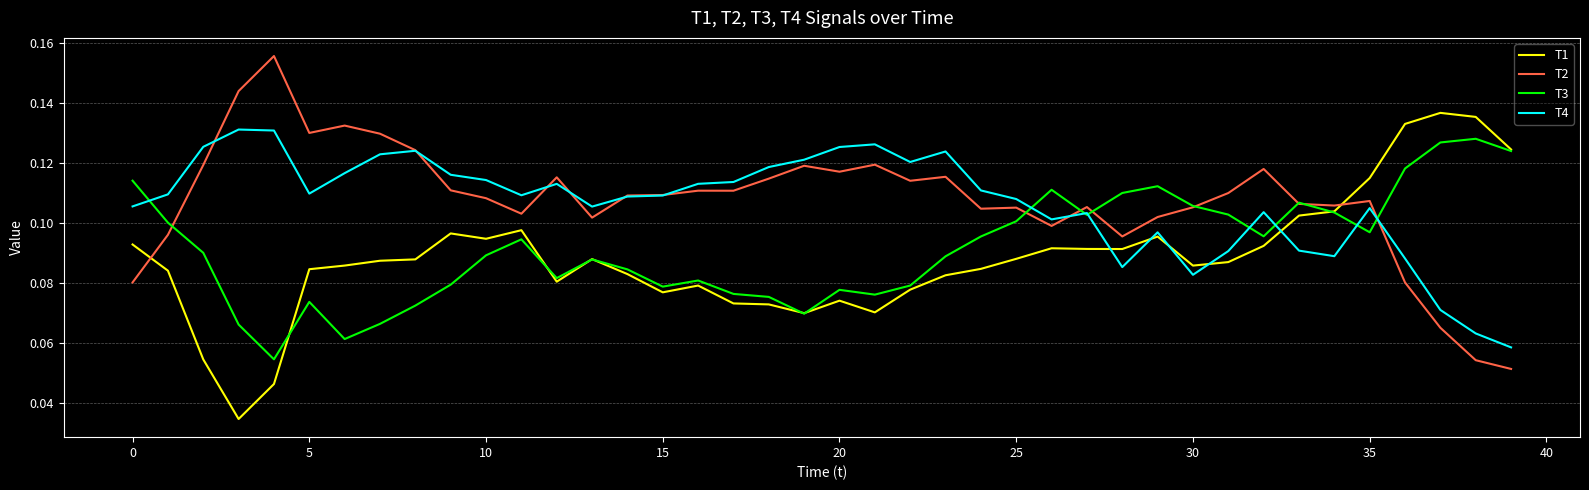

At how many categories does at least one series exceed 0?

40